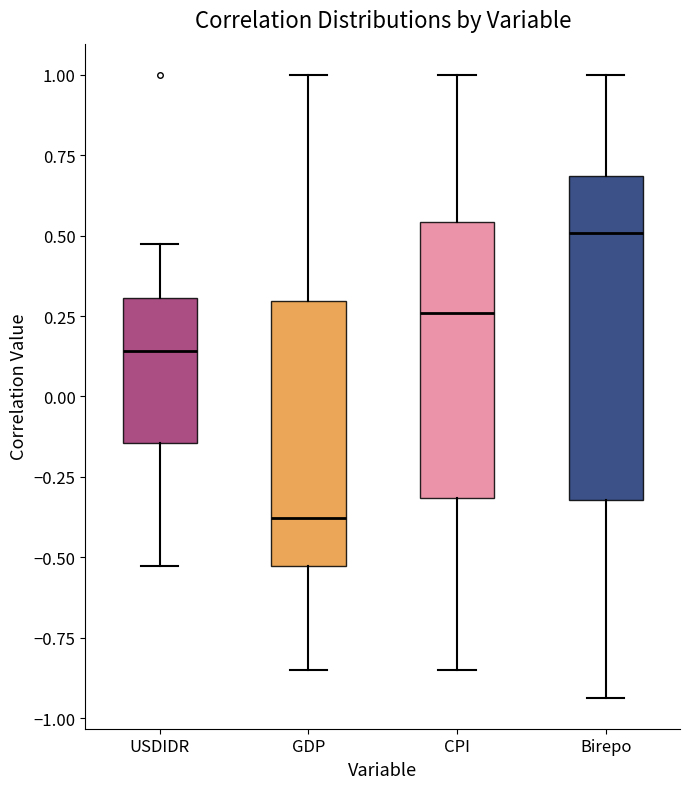

Reading left to right, read every box against the y-axis: the position of its median line, the range the box covers, and the ends of its whiskers. The values are not printed on the chart, so give them approximately, as read against the axis.

USDIDR: median 0.15, box -0.15 to 0.30, whiskers -0.55 to 0.45
GDP: median -0.40, box -0.55 to 0.30, whiskers -0.85 to 1.00
CPI: median 0.25, box -0.30 to 0.55, whiskers -0.85 to 1.00
Birepo: median 0.50, box -0.30 to 0.70, whiskers -0.95 to 1.00